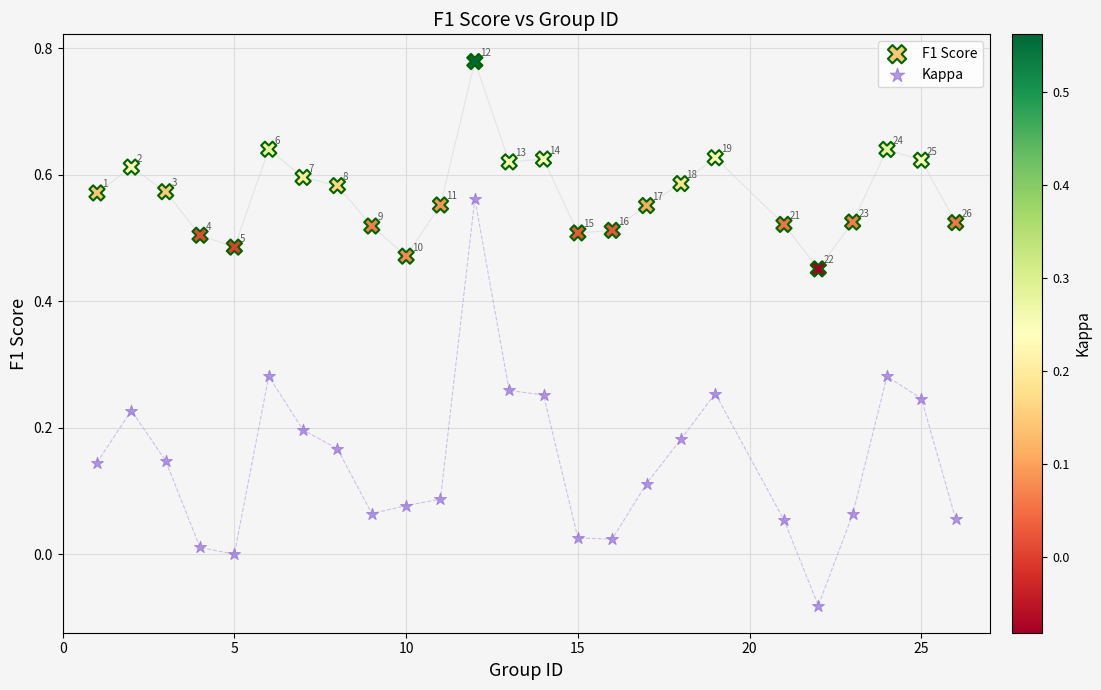

Which series contains the highest Y value?

F1 Score